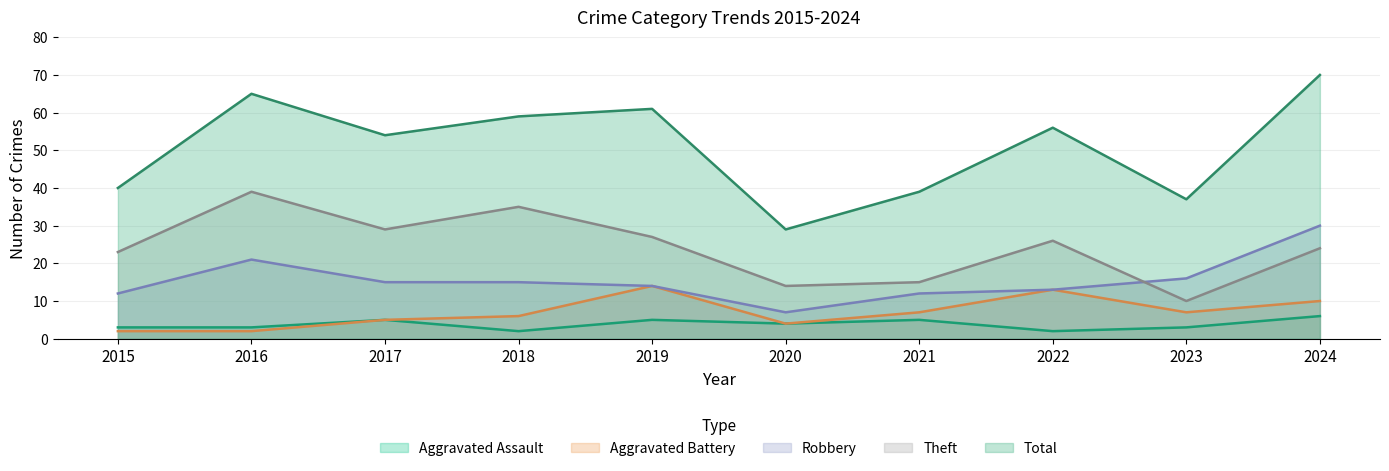

True or false: Aggravated Assault and Theft cross at least once.

False